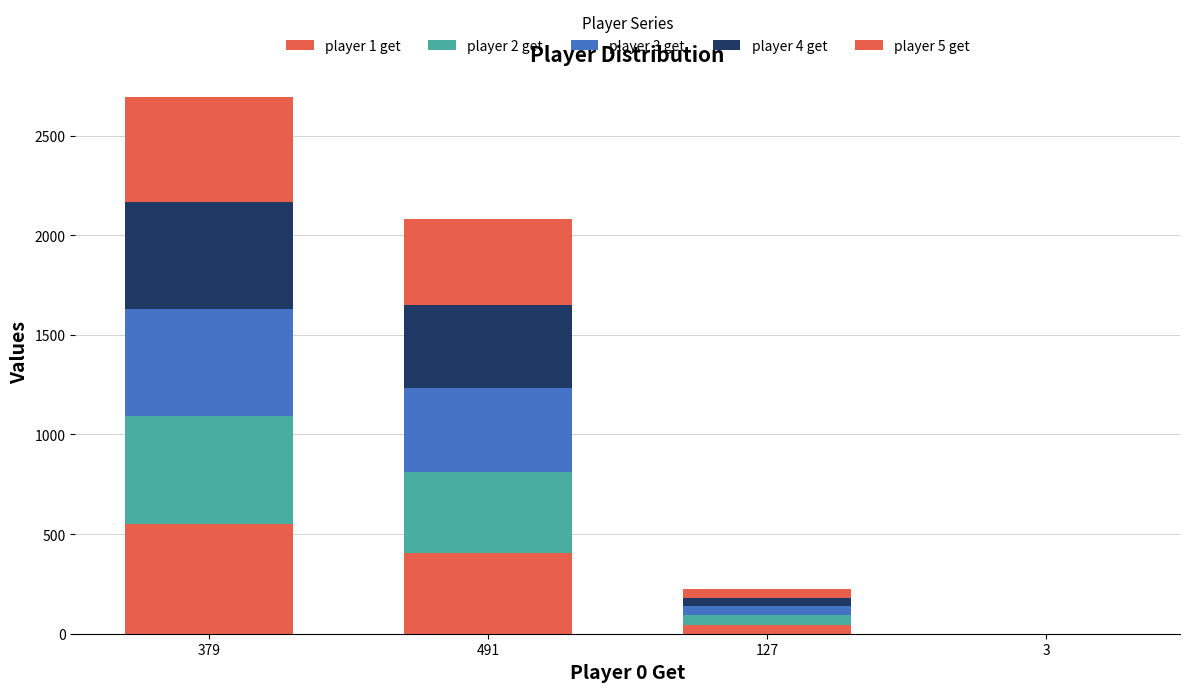

Which series has the largest total across all categories?

player 1 get